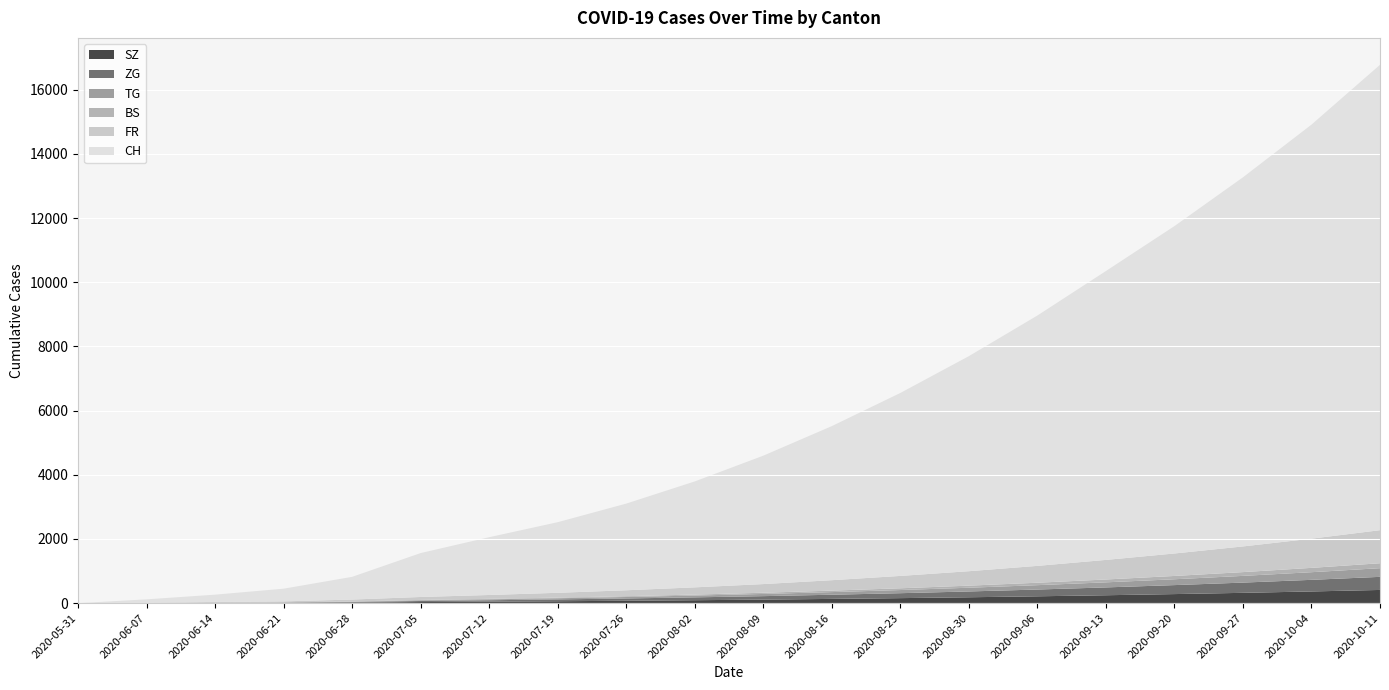

Reading right to left, list all the values displayed in this chart.

CH: 2020-10-11=14500	2020-10-04=12900	2020-09-27=11500	2020-09-20=10200	2020-09-13=9000	2020-09-06=7800	2020-08-30=6700	2020-08-23=5700	2020-08-16=4800	2020-08-09=4000	2020-08-02=3300	2020-07-26=2700	2020-07-19=2200	2020-07-12=1800	2020-07-05=1368	2020-06-28=707	2020-06-21=395	2020-06-14=227	2020-06-07=106	2020-05-31=0
FR: 2020-10-11=1030	2020-10-04=910	2020-09-27=800	2020-09-20=700	2020-09-13=610	2020-09-06=525	2020-08-30=450	2020-08-23=385	2020-08-16=325	2020-08-09=270	2020-08-02=225	2020-07-26=185	2020-07-19=150	2020-07-12=120	2020-07-05=92	2020-06-28=61	2020-06-21=32	2020-06-14=22	2020-06-07=9	2020-05-31=0
BS: 2020-10-11=154	2020-10-04=135	2020-09-27=118	2020-09-20=103	2020-09-13=89	2020-09-06=76	2020-08-30=65	2020-08-23=55	2020-08-16=46	2020-08-09=38	2020-08-02=31	2020-07-26=25	2020-07-19=20	2020-07-12=16	2020-07-05=12	2020-06-28=7	2020-06-21=7	2020-06-14=5	2020-06-07=4	2020-05-31=0
TG: 2020-10-11=270	2020-10-04=238	2020-09-27=209	2020-09-20=182	2020-09-13=158	2020-09-06=136	2020-08-30=116	2020-08-23=98	2020-08-16=82	2020-08-09=68	2020-08-02=56	2020-07-26=45	2020-07-19=36	2020-07-12=28	2020-07-05=21	2020-06-28=10	2020-06-21=2	2020-06-14=1	2020-06-07=0	2020-05-31=0
ZG: 2020-10-11=408	2020-10-04=362	2020-09-27=319	2020-09-20=280	2020-09-13=244	2020-09-06=211	2020-08-30=181	2020-08-23=154	2020-08-16=130	2020-08-09=108	2020-08-02=89	2020-07-26=72	2020-07-19=57	2020-07-12=44	2020-07-05=33	2020-06-28=19	2020-06-21=13	2020-06-14=9	2020-06-07=0	2020-05-31=0
SZ: 2020-10-11=412	2020-10-04=365	2020-09-27=322	2020-09-20=283	2020-09-13=247	2020-09-06=214	2020-08-30=184	2020-08-23=157	2020-08-16=133	2020-08-09=111	2020-08-02=92	2020-07-26=75	2020-07-19=60	2020-07-12=47	2020-07-05=35	2020-06-28=16	2020-06-21=2	2020-06-14=1	2020-06-07=0	2020-05-31=0